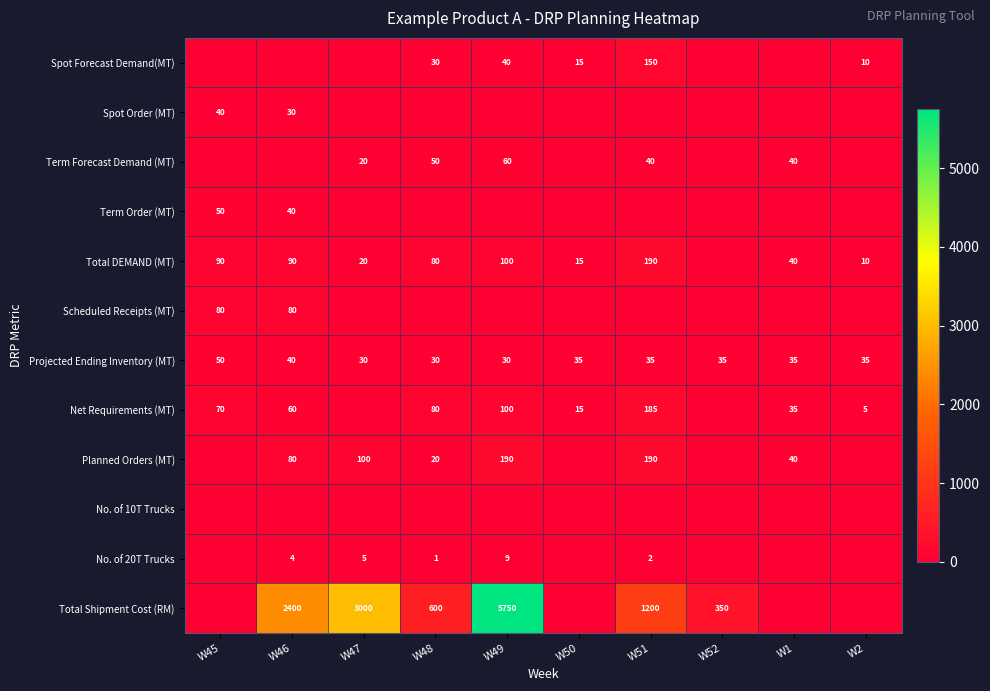

What is the spread (max minus min) of values at W50?

35